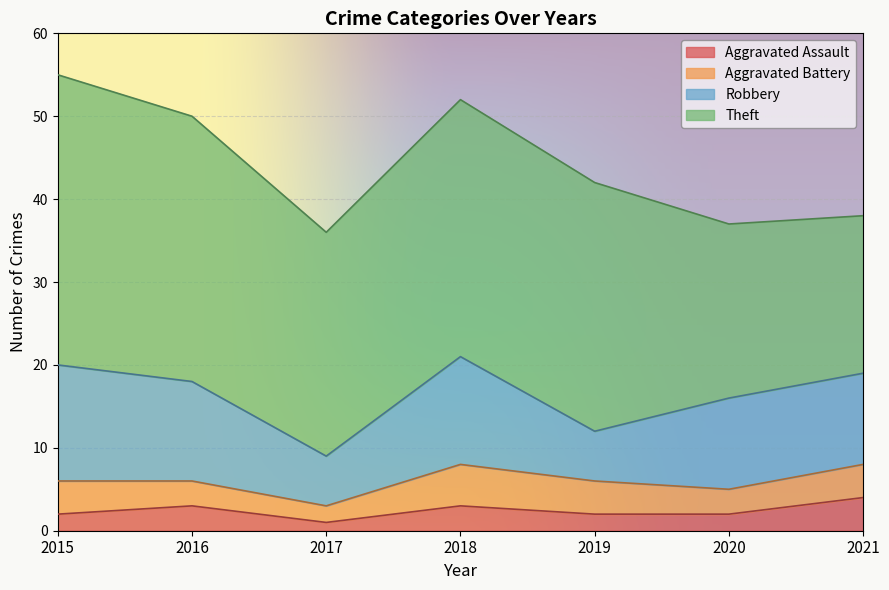

At which category is the sum across all series the highest?

2015